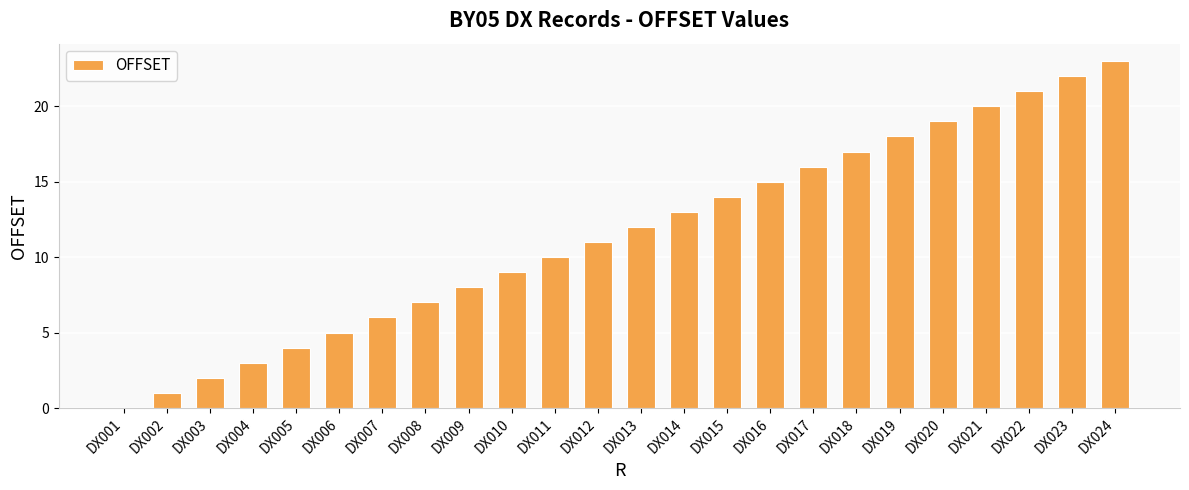

Which label corresponds to the largest value in the chart?

DX024